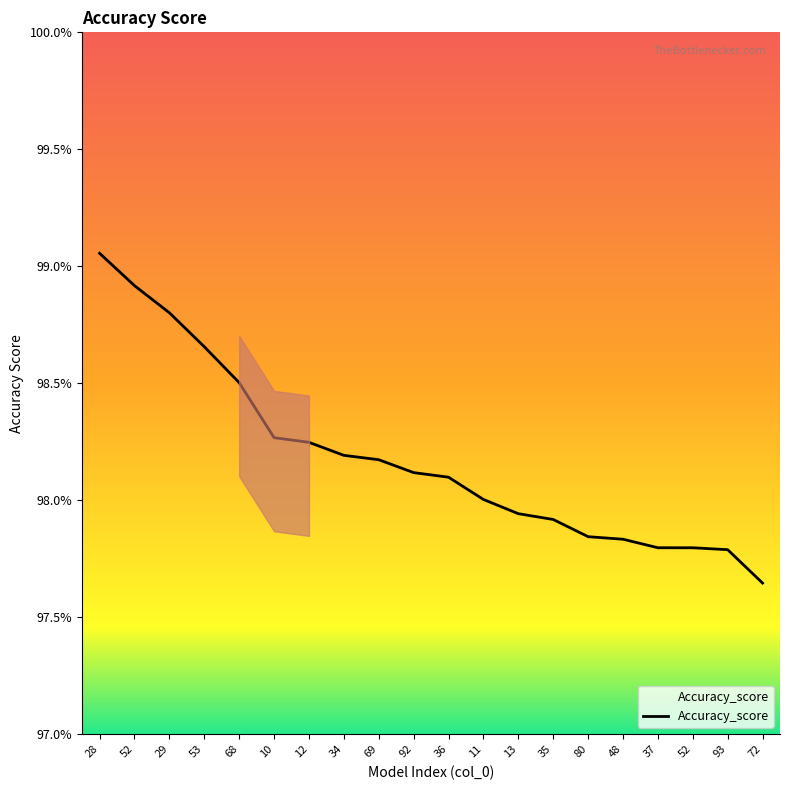

Where is the data nearest to the value 0?

72